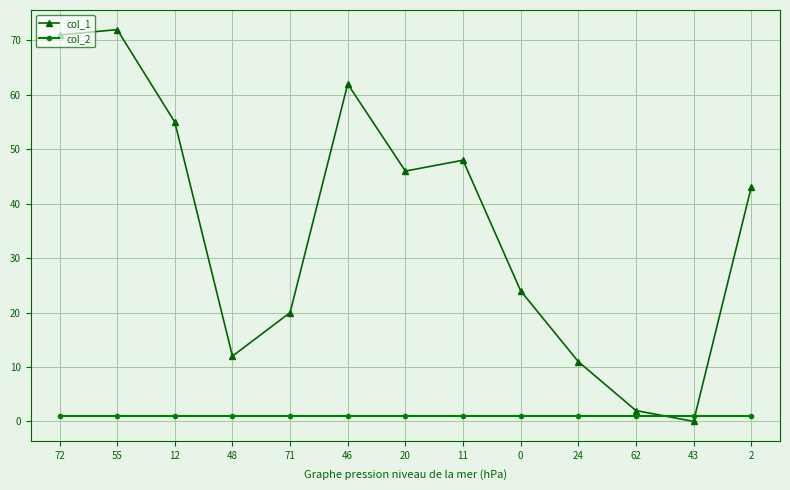

What is the total value across all series at 20?

47